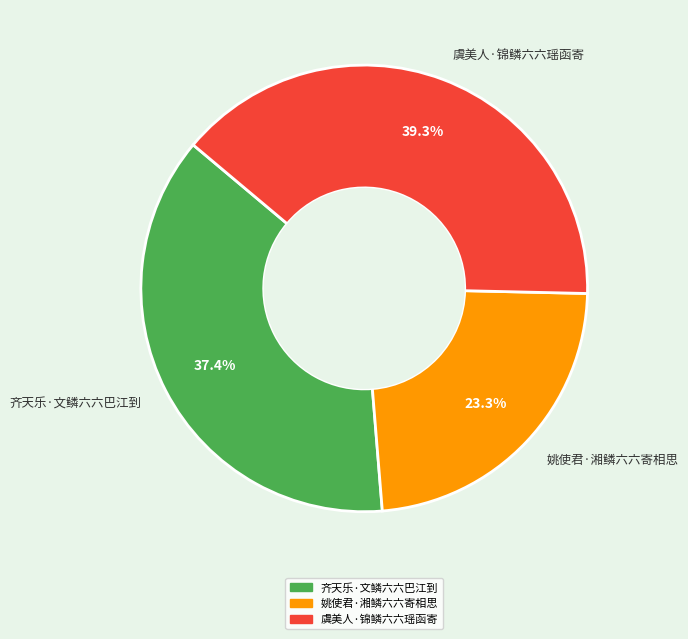

True or false: 虞美人·锦鳞六六瑶函寄 accounts for 39% of the total.

True